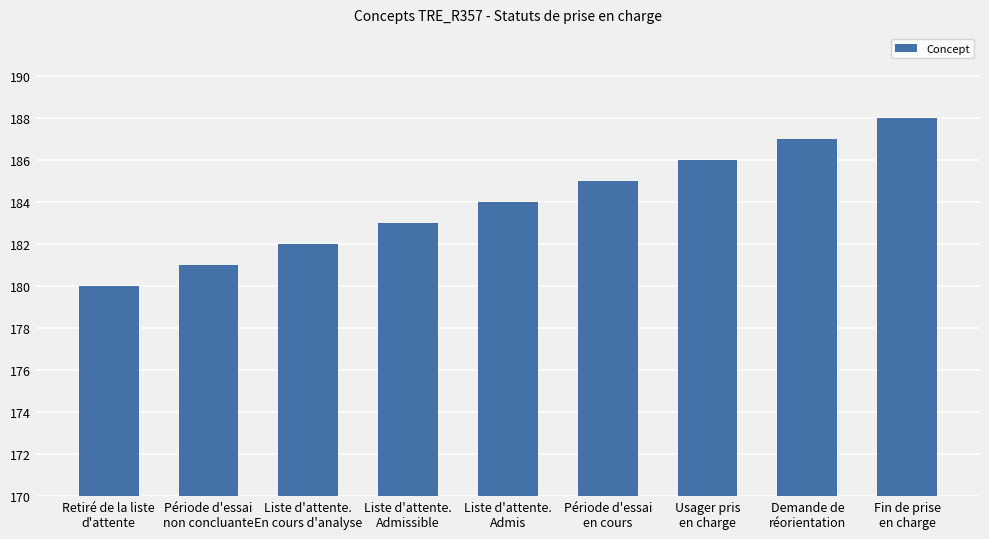

List the labels in order of value, smallest first.

Retiré de la liste
d'attente, Période d'essai
non concluante, Liste d'attente.
En cours d'analyse, Liste d'attente.
Admissible, Liste d'attente.
Admis, Période d'essai
en cours, Usager pris
en charge, Demande de
réorientation, Fin de prise
en charge